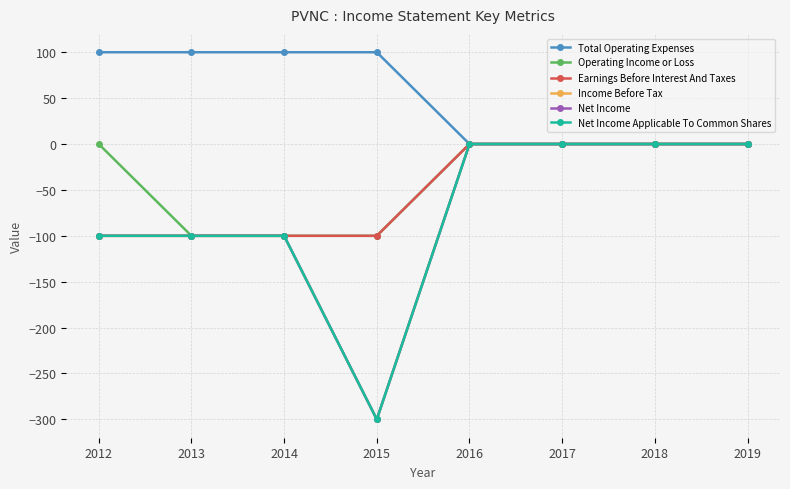

List the labels in order of Operating Income or Loss value, largest first.

2012, 2016, 2017, 2018, 2019, 2013, 2014, 2015